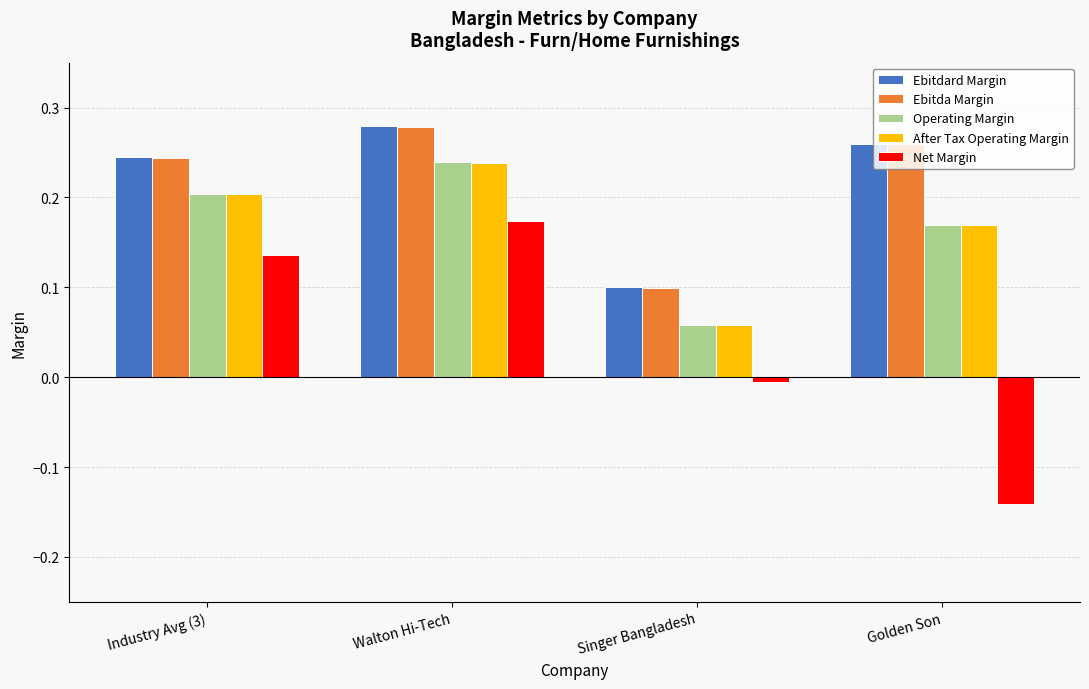

Count the Ebitda Margin values in the range 0 to 1.

4